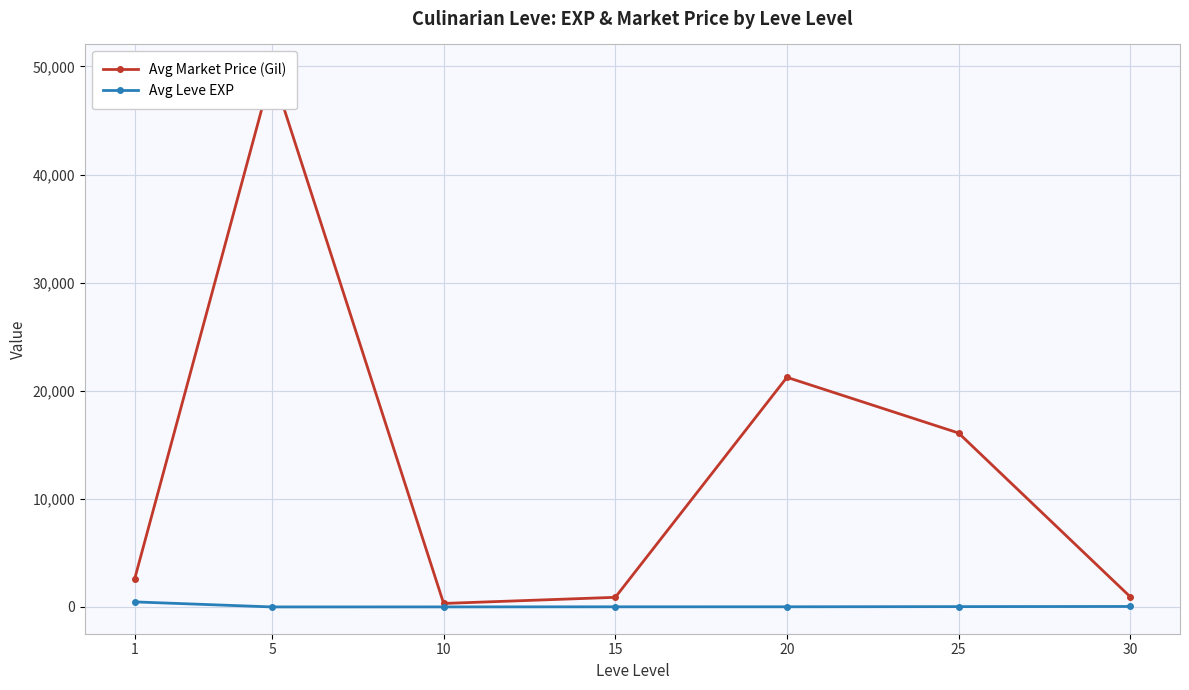

Where does the Avg Leve EXP series first go above 16?

1